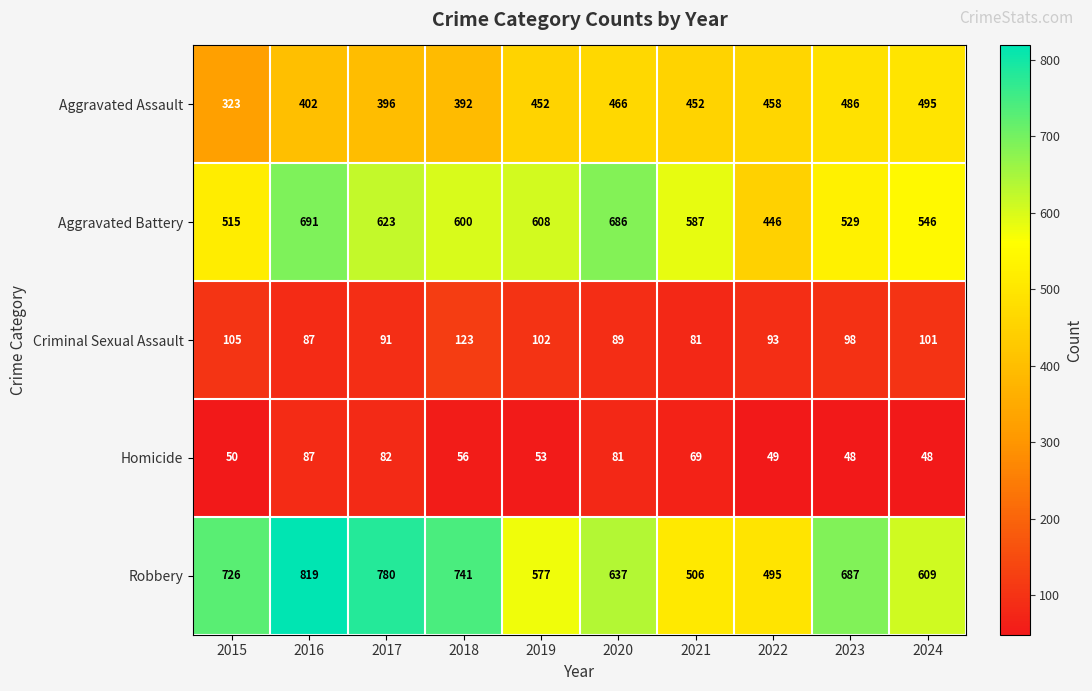

What is the sum of the Aggravated Assault values at 2016 and 2022?

860